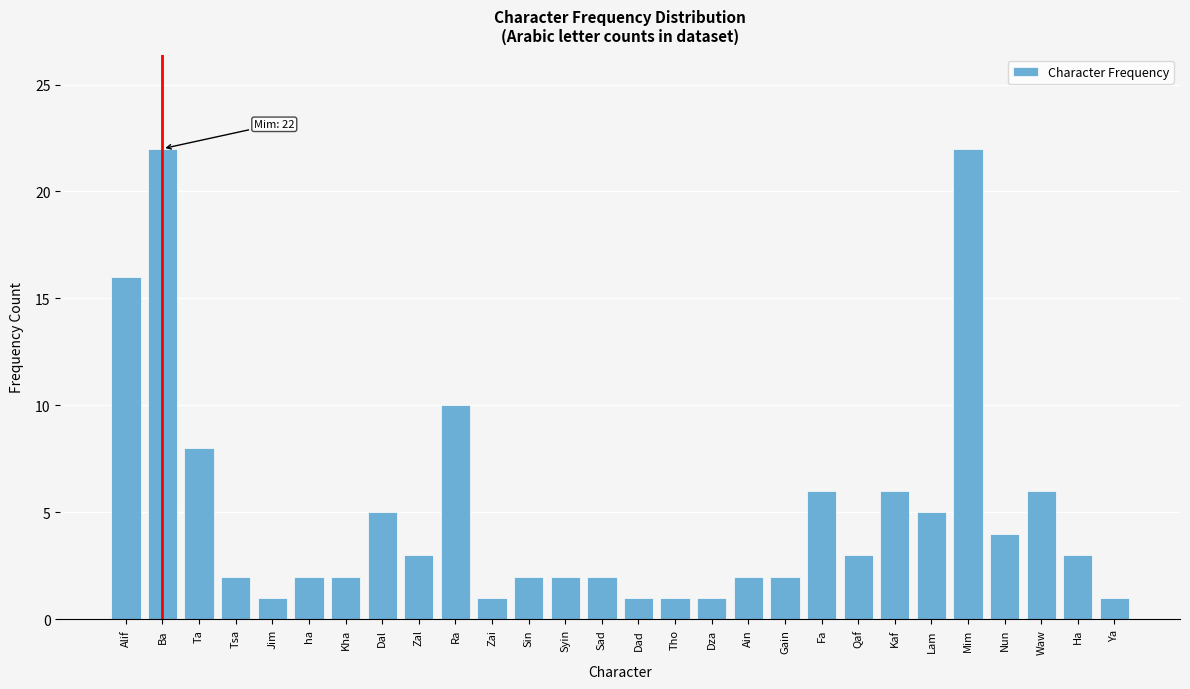

Reading right to left, extract all data points from this chart.

1	3	6	4	22	5	6	3	6	2	2	1	1	1	2	2	2	1	10	3	5	2	2	1	2	8	22	16